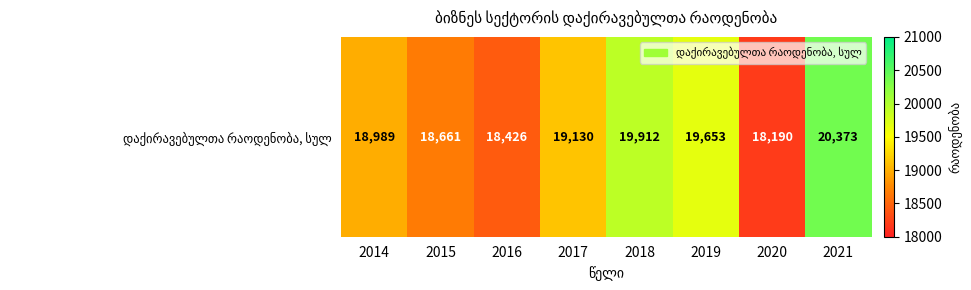

What is the difference between the values at 2019 and 2018?

259